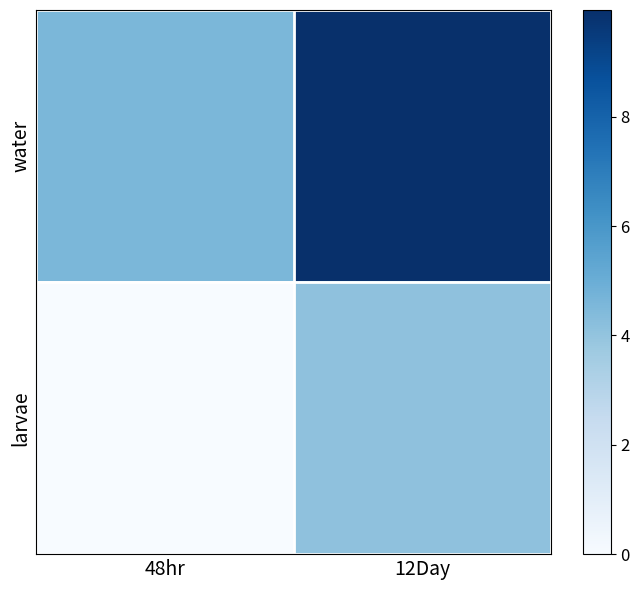

Which category has the lowest value across all series?

48hr